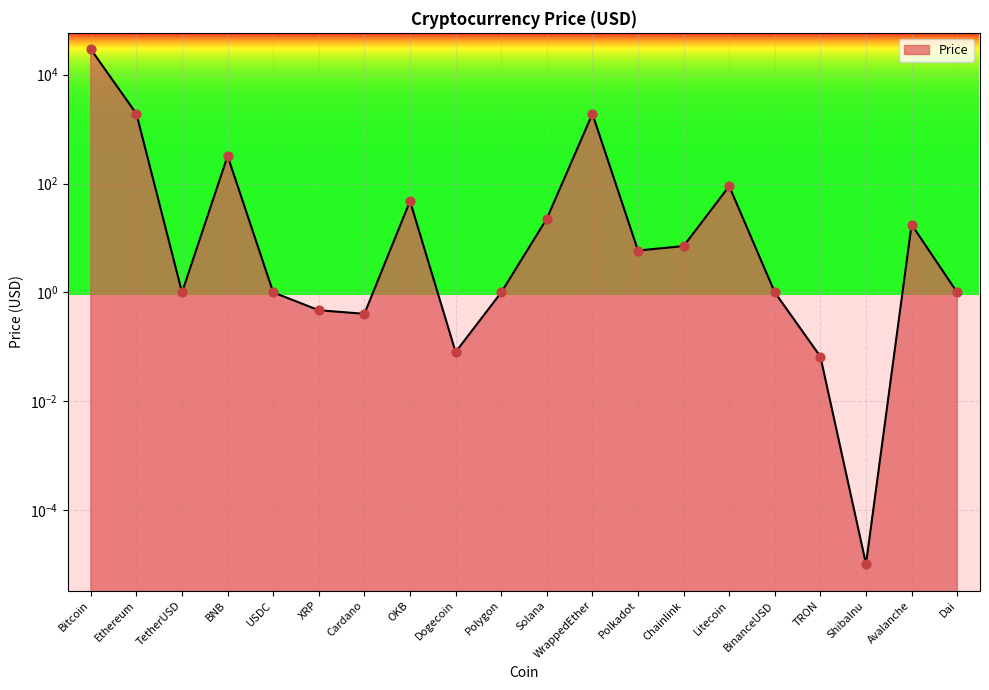

Between Solana and OKB, which is larger?

OKB